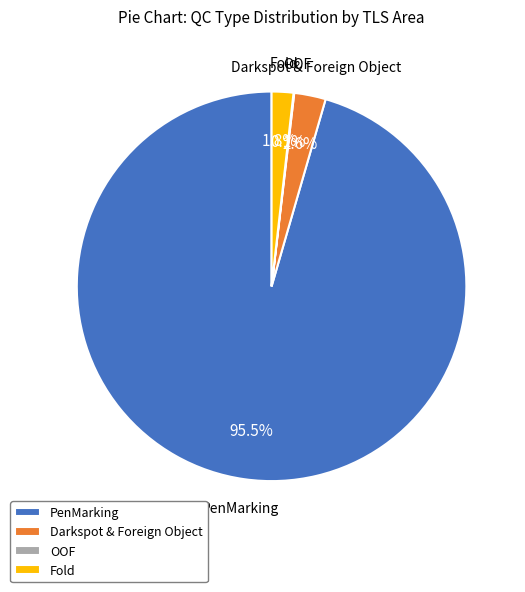

True or false: PenMarking accounts for 33% of the total.

False